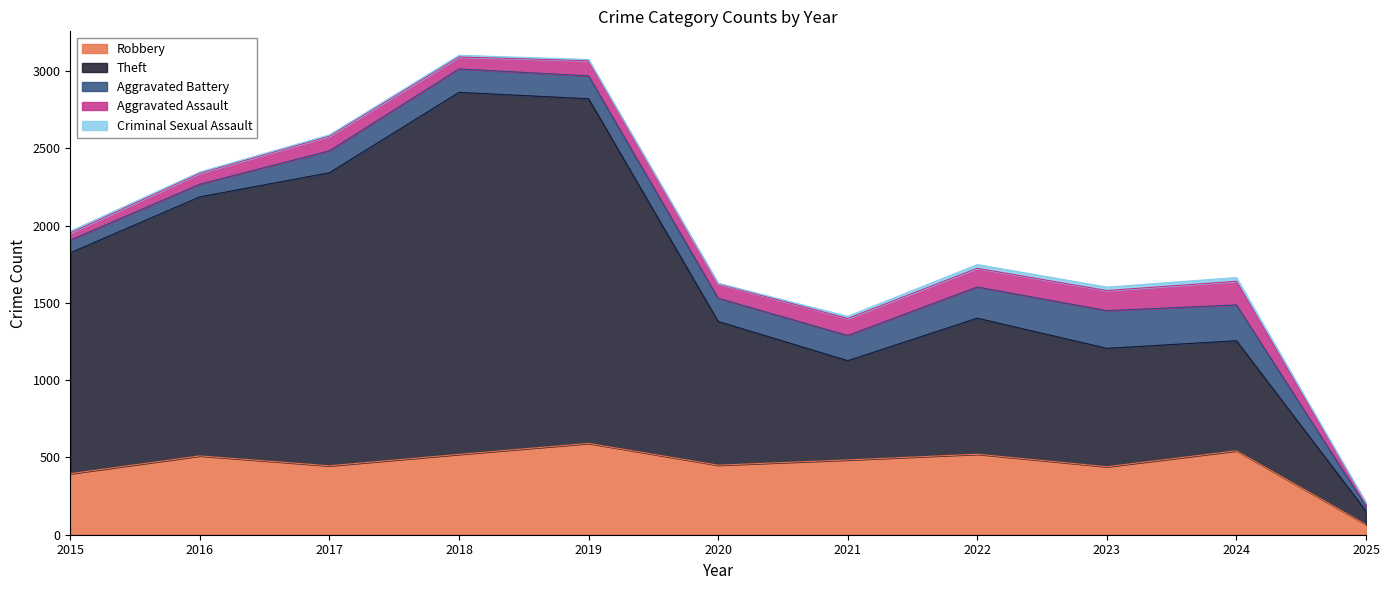

Where is the first local maximum for Robbery?

2016